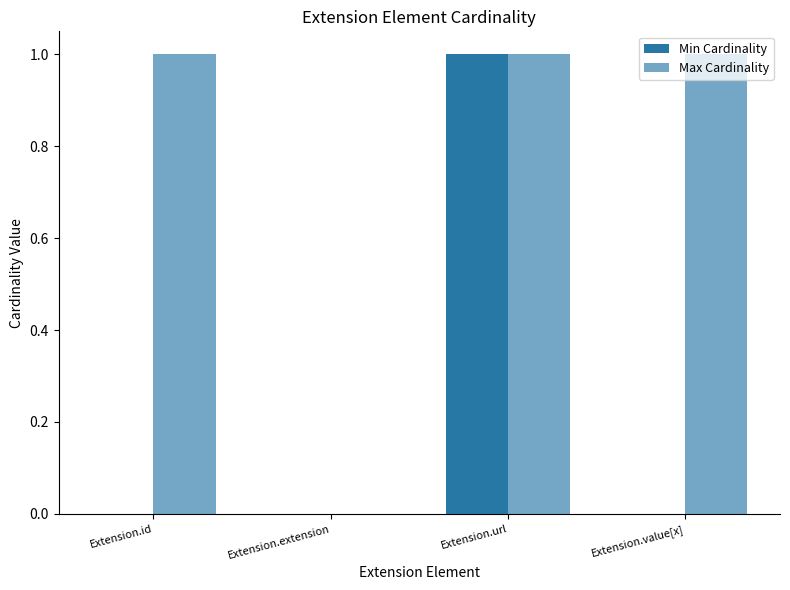

Count the number of data series in this chart.

2